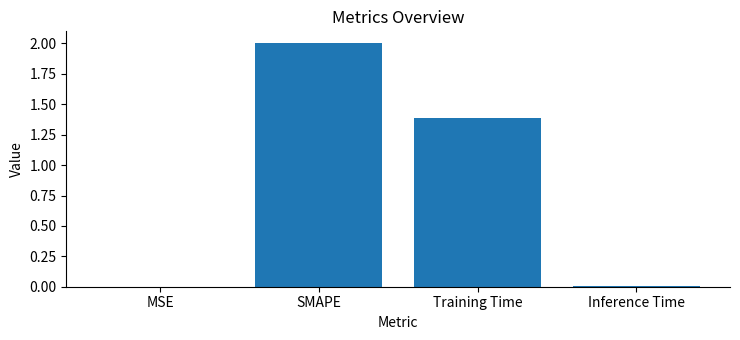

Which category has the highest value across all series?

SMAPE